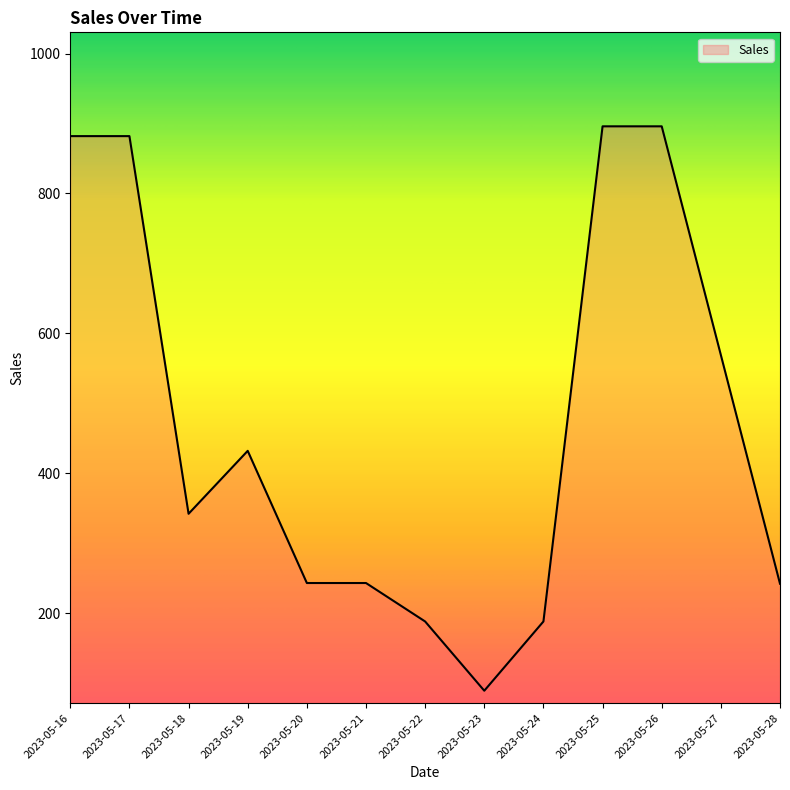

What is the difference between the maximum and minimum values?

807